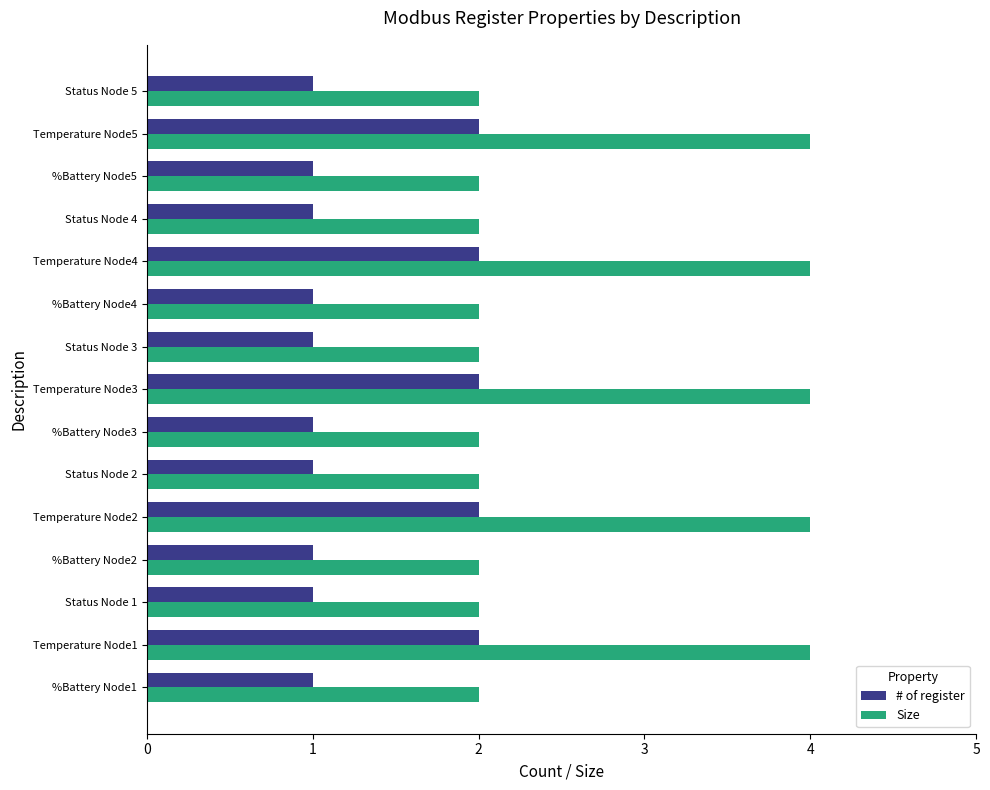

What is the greatest value displayed?

4